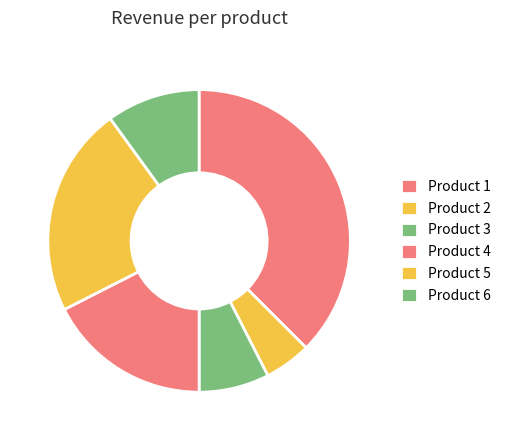

How many slices are in this pie chart?

6